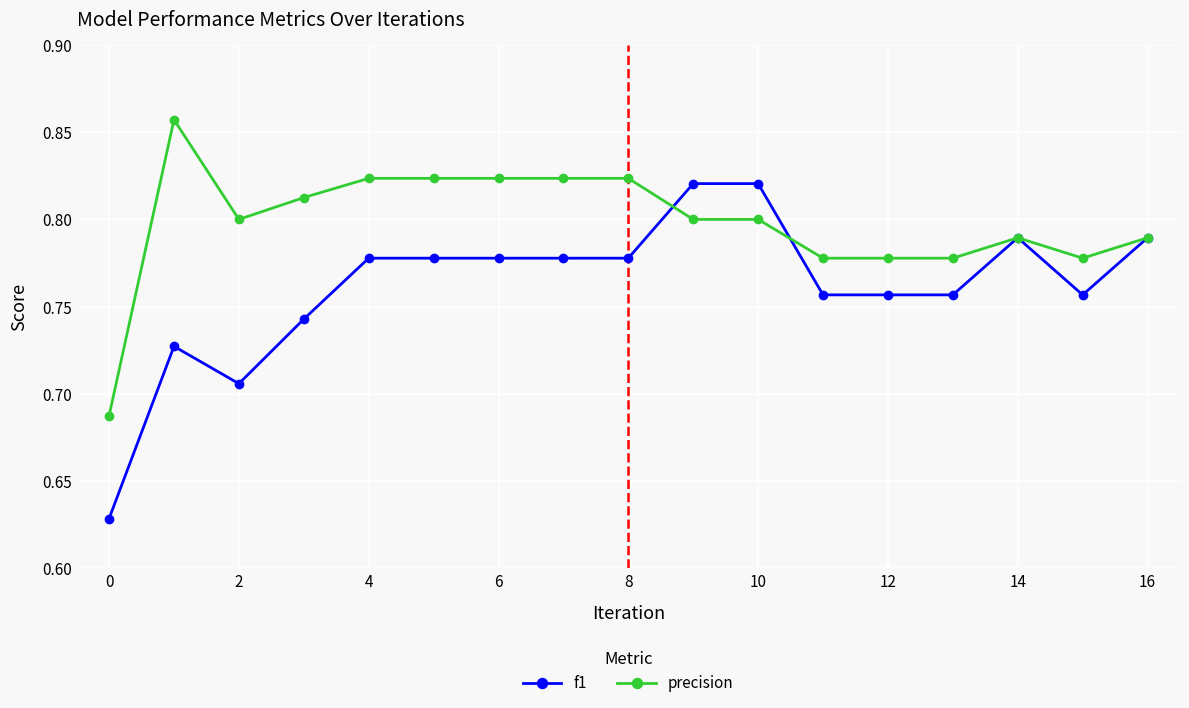

True or false: f1 has more than 1 interior local peaks.

True